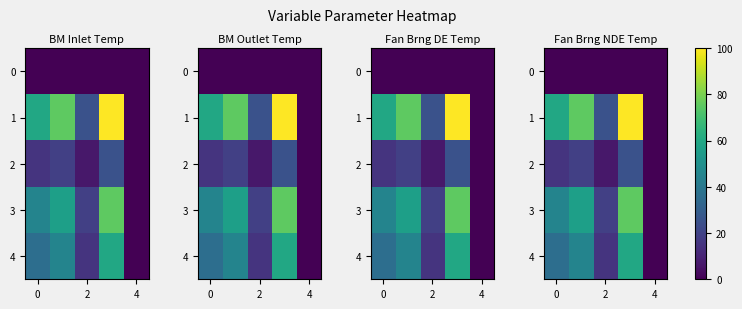

Which series has the largest total across all categories?

1